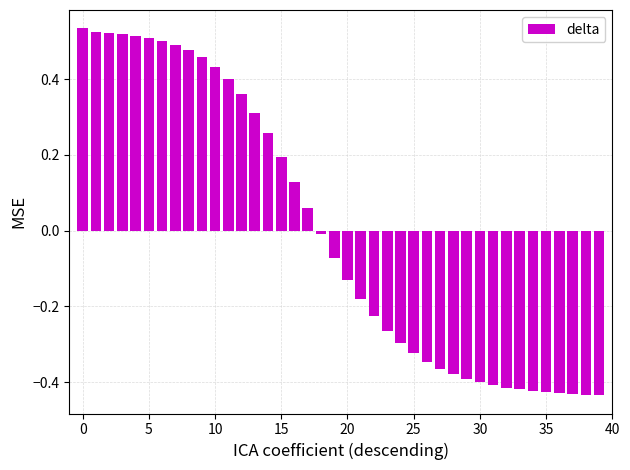

What is the difference between the maximum and minimum values?

1.0